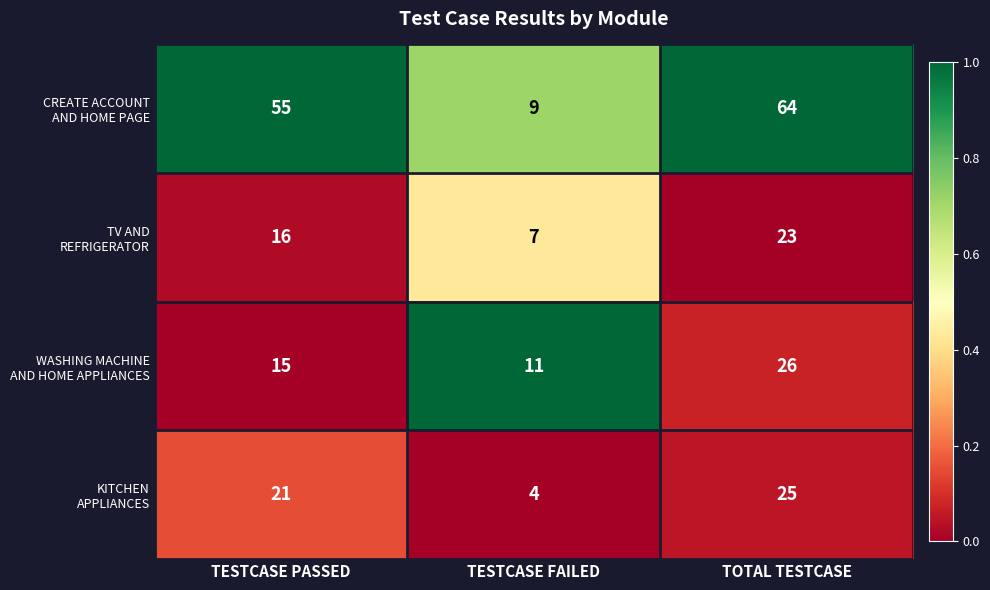

At how many categories does at least one series exceed 4?

3